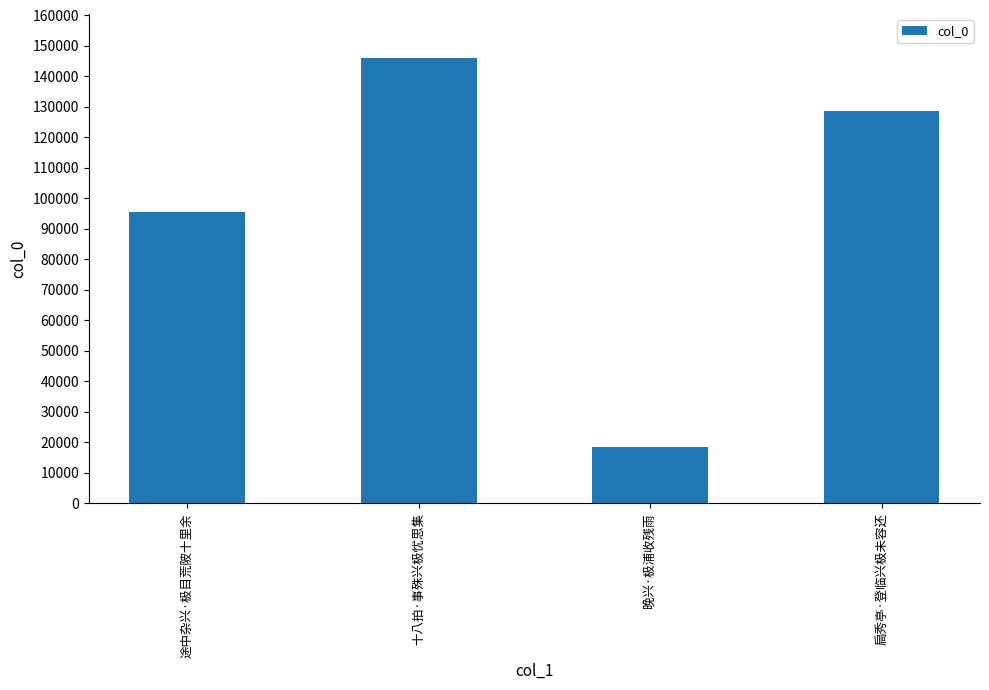

What is the smallest value displayed?

18445